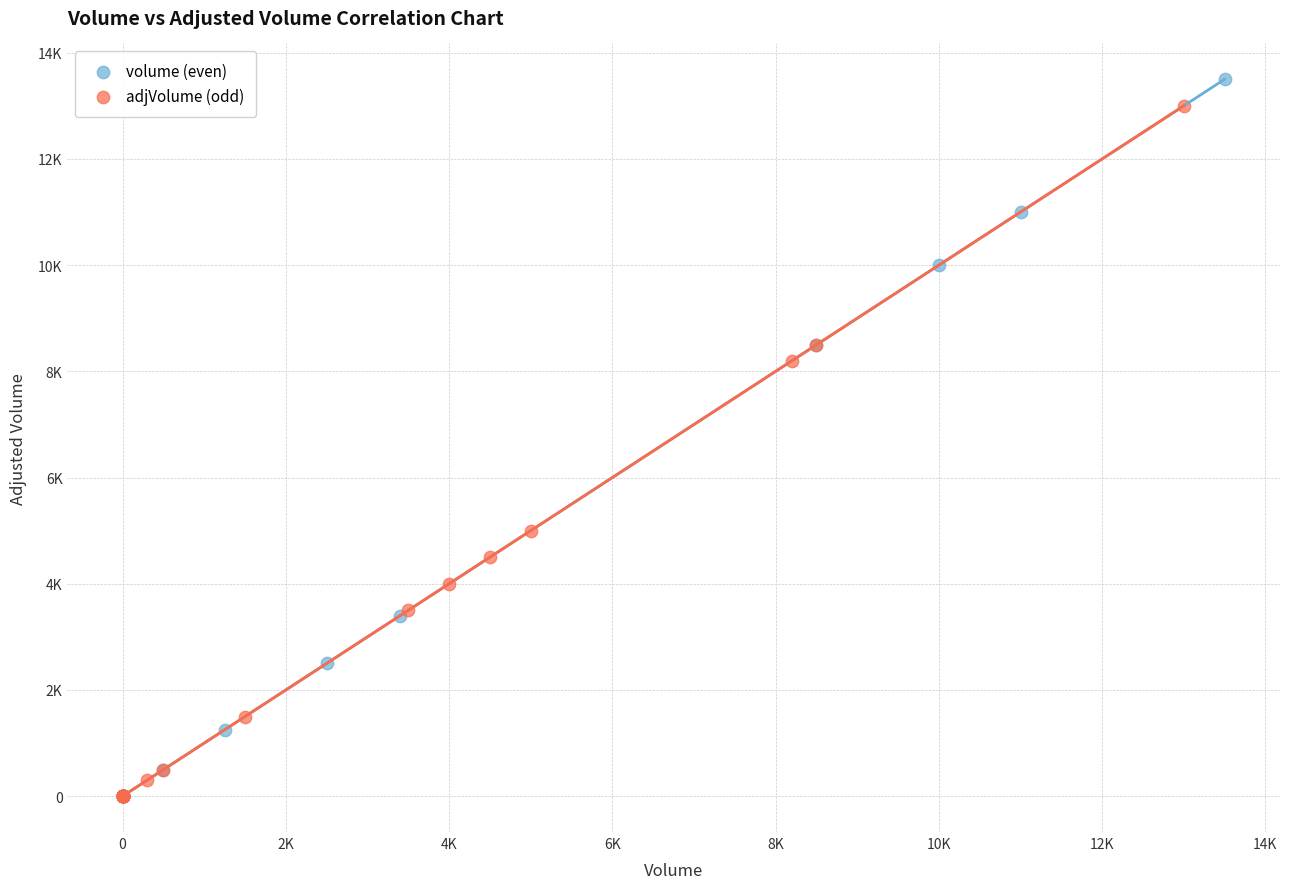

What are all the series names shown in the legend?

volume (even), adjVolume (odd)